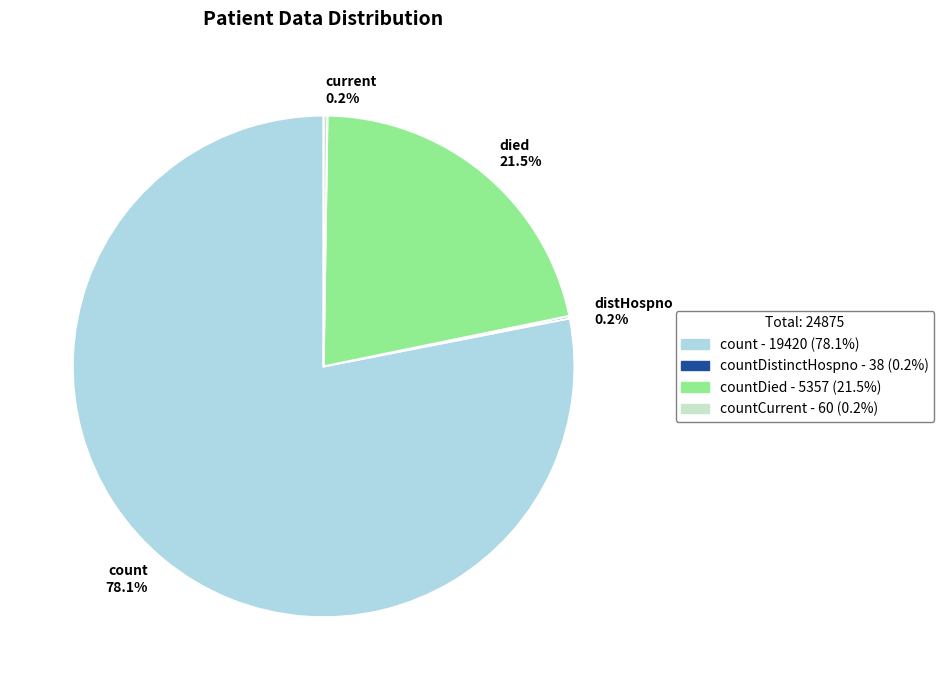

Is there a majority slice in this chart?

Yes